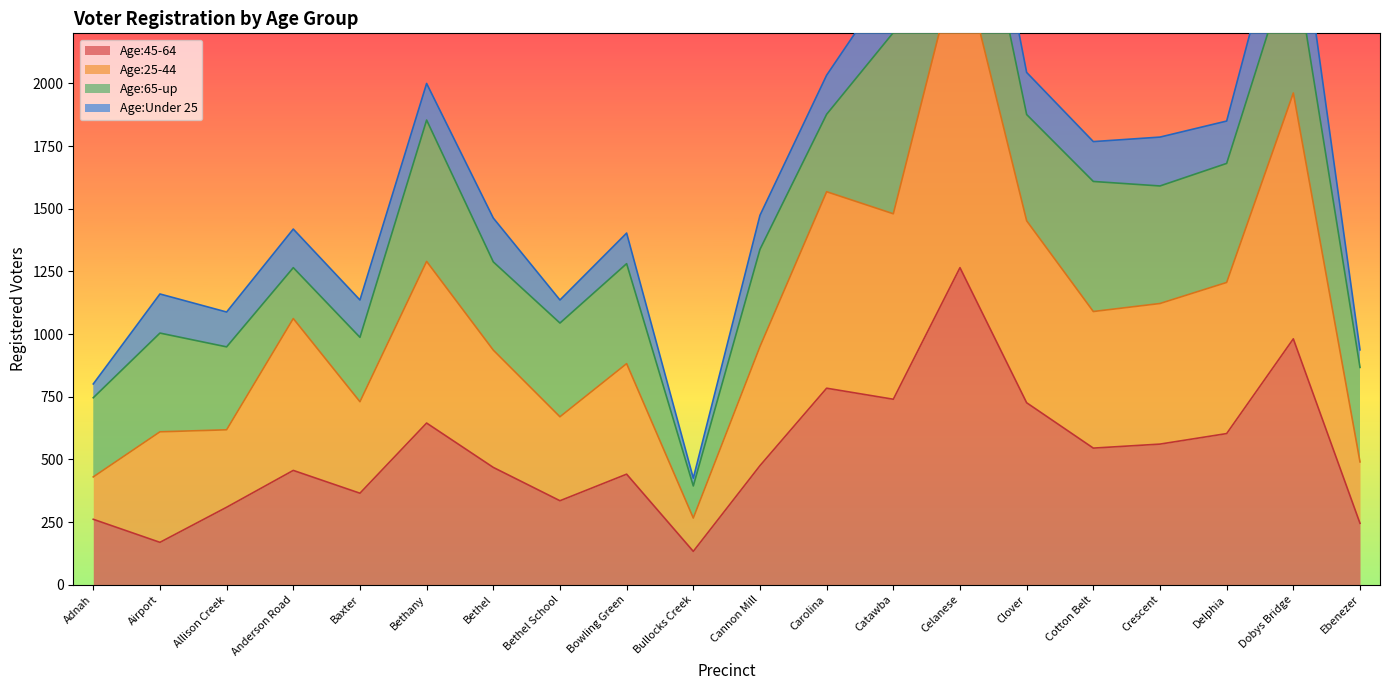

At which label does Age:45-64 reach its peak?

Celanese